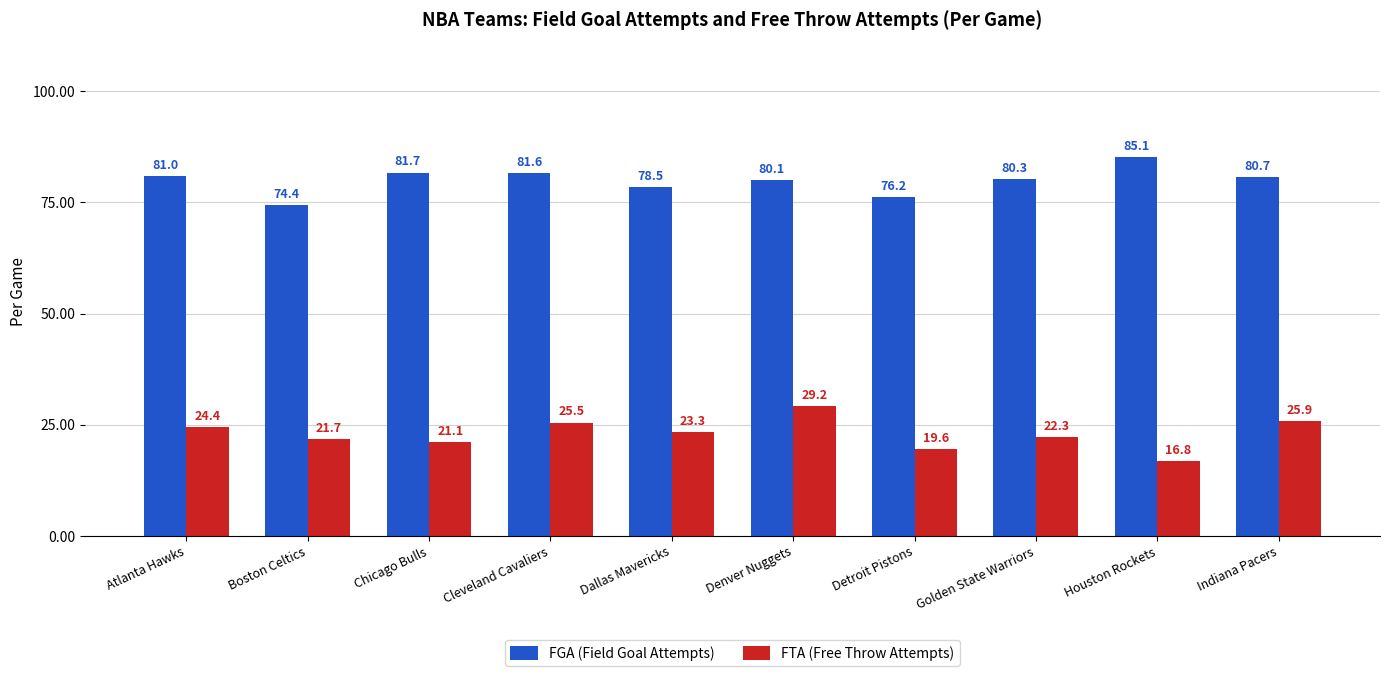

Reading left to right, transcribe all the data shown in this chart.

FGA (Field Goal Attempts): 81.0	74.4	81.7	81.6	78.5	80.1	76.2	80.3	85.1	80.7
FTA (Free Throw Attempts): 24.4	21.7	21.1	25.5	23.3	29.2	19.6	22.3	16.8	25.9